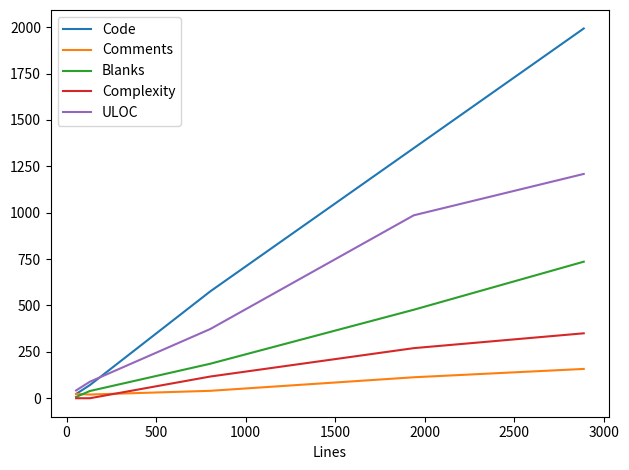

Count the number of categories in the chart.

5